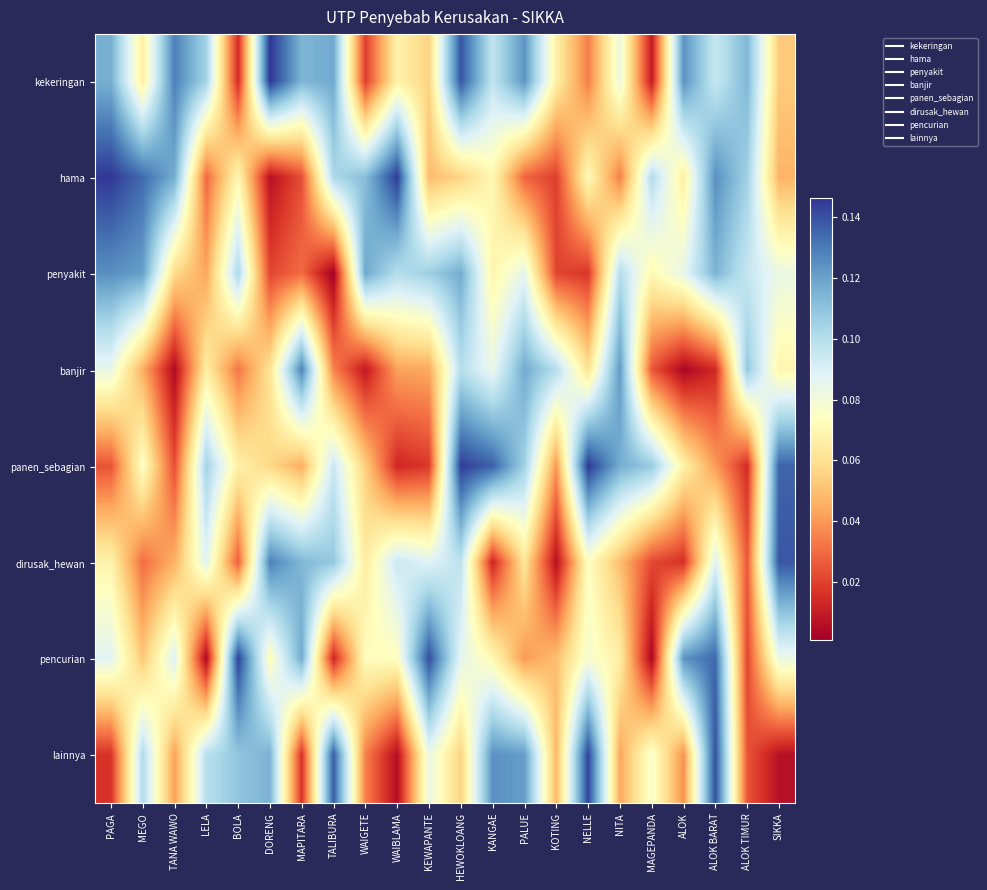

Which series has the widest spread of values?

pencurian